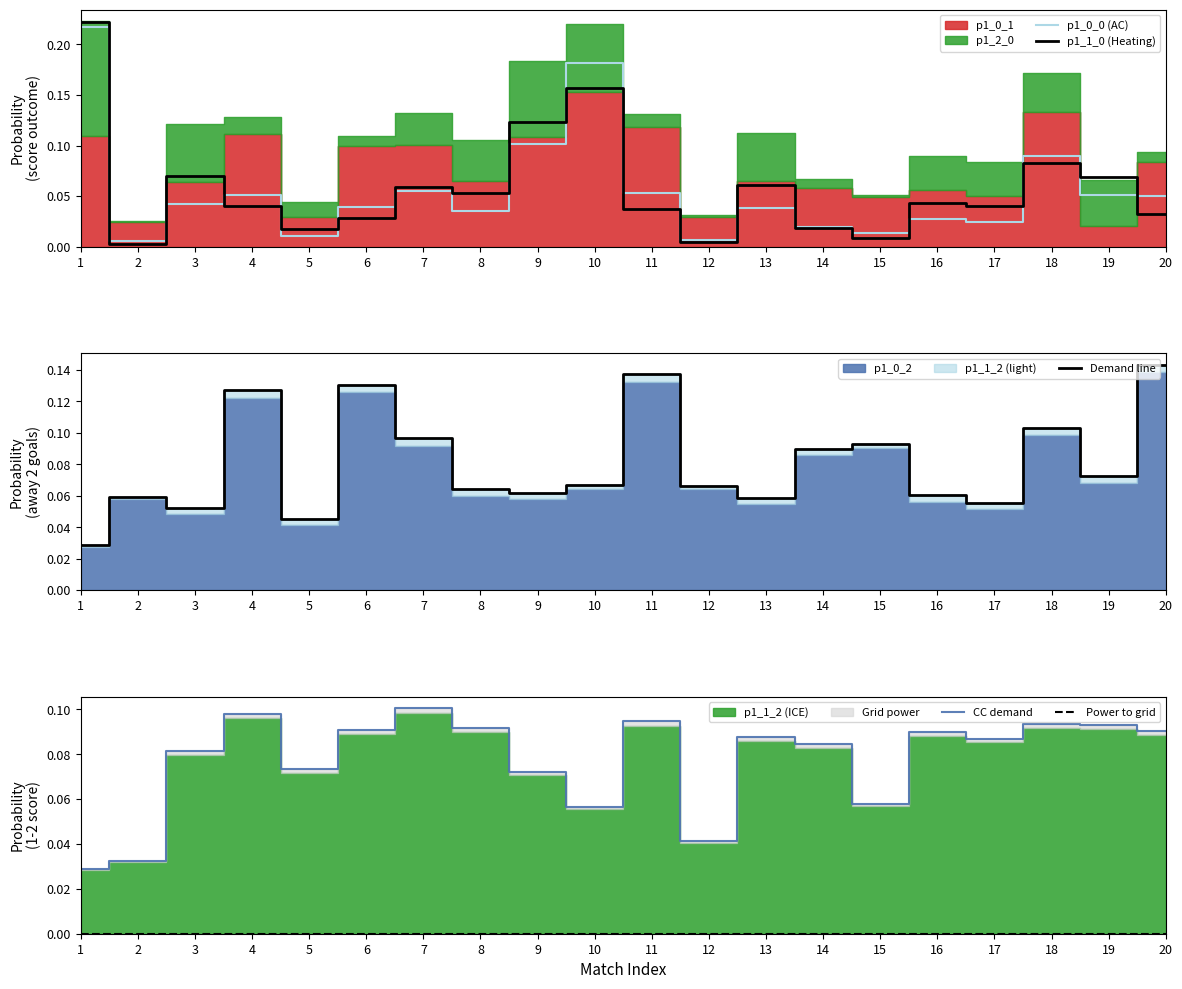

Which has a higher value, 12 or 6?

6